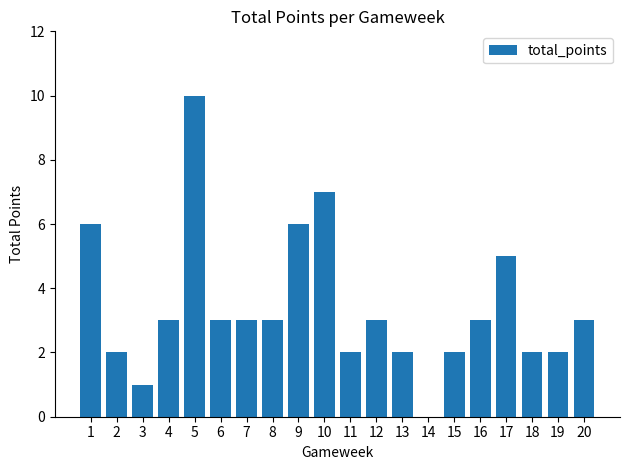

Which category has the highest value across all series?

5